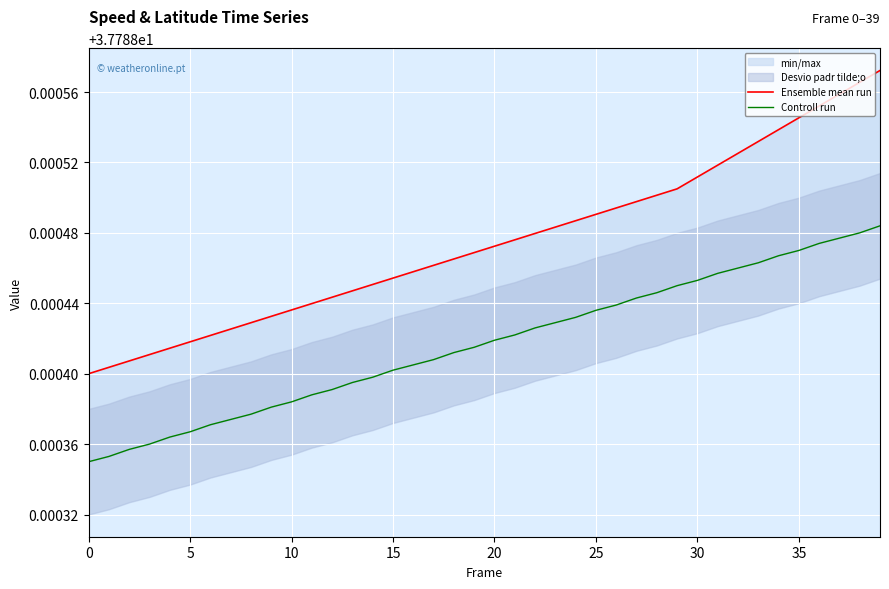

What is the total value across all series at 13?

75.6